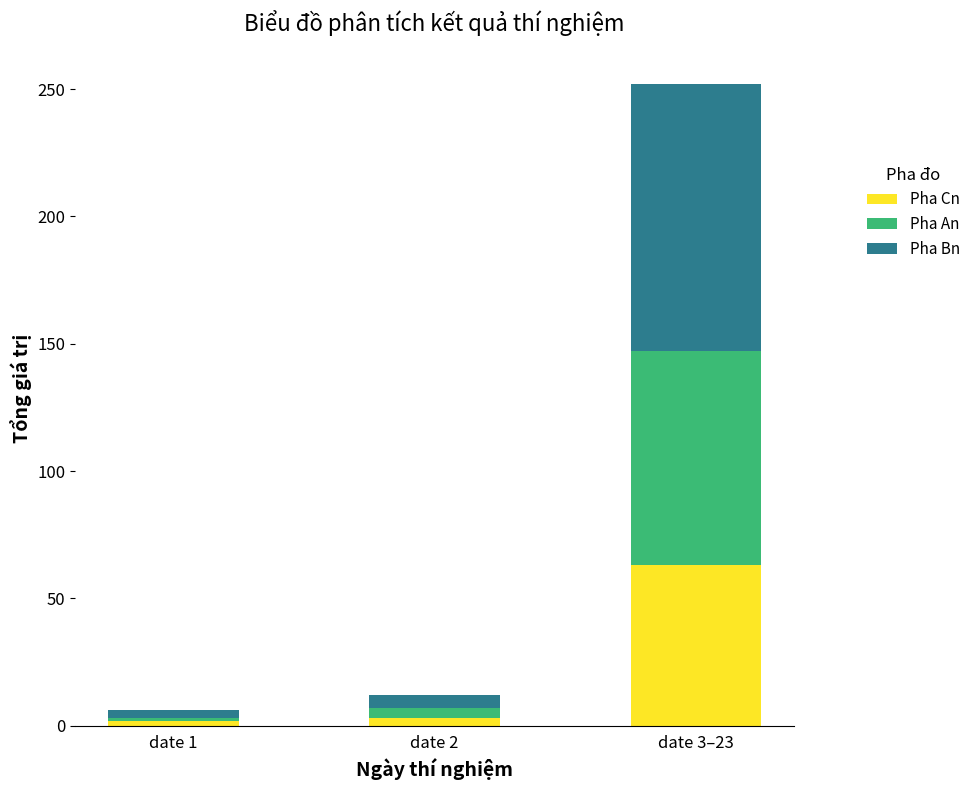

Are the bars horizontal?

No